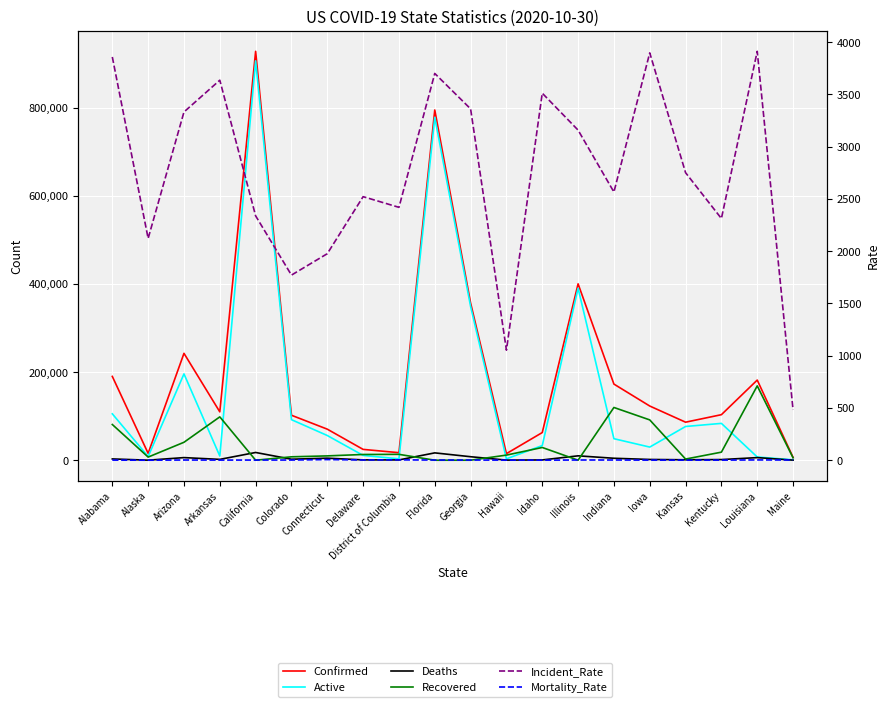

True or false: Incident_Rate has more than 1 interior local peaks.

True